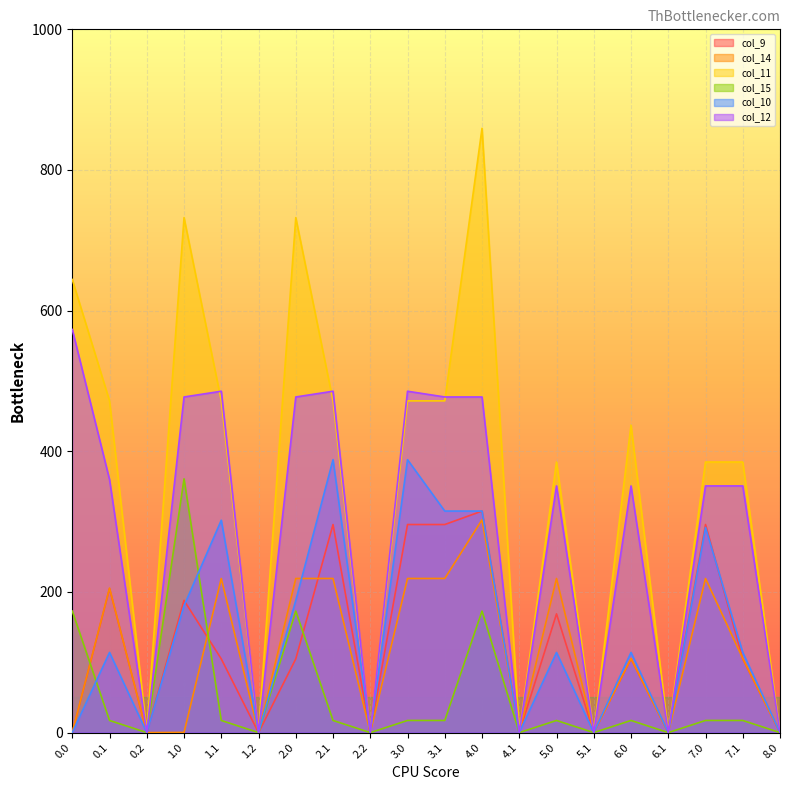

What are all the series names shown in the legend?

col_9, col_14, col_11, col_15, col_10, col_12